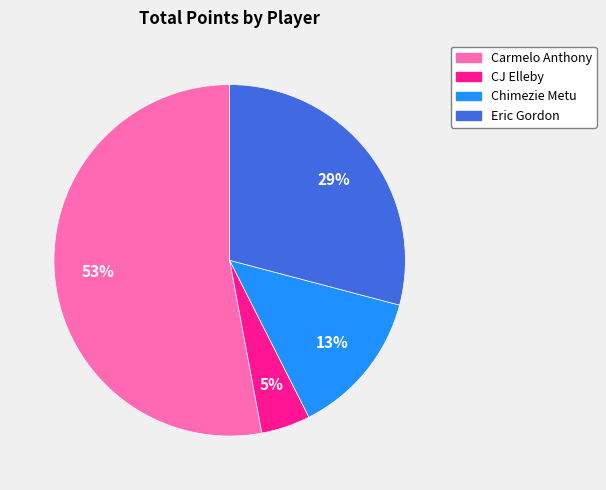

The CJ Elleby slice represents 5% of the pie. True or false?

True